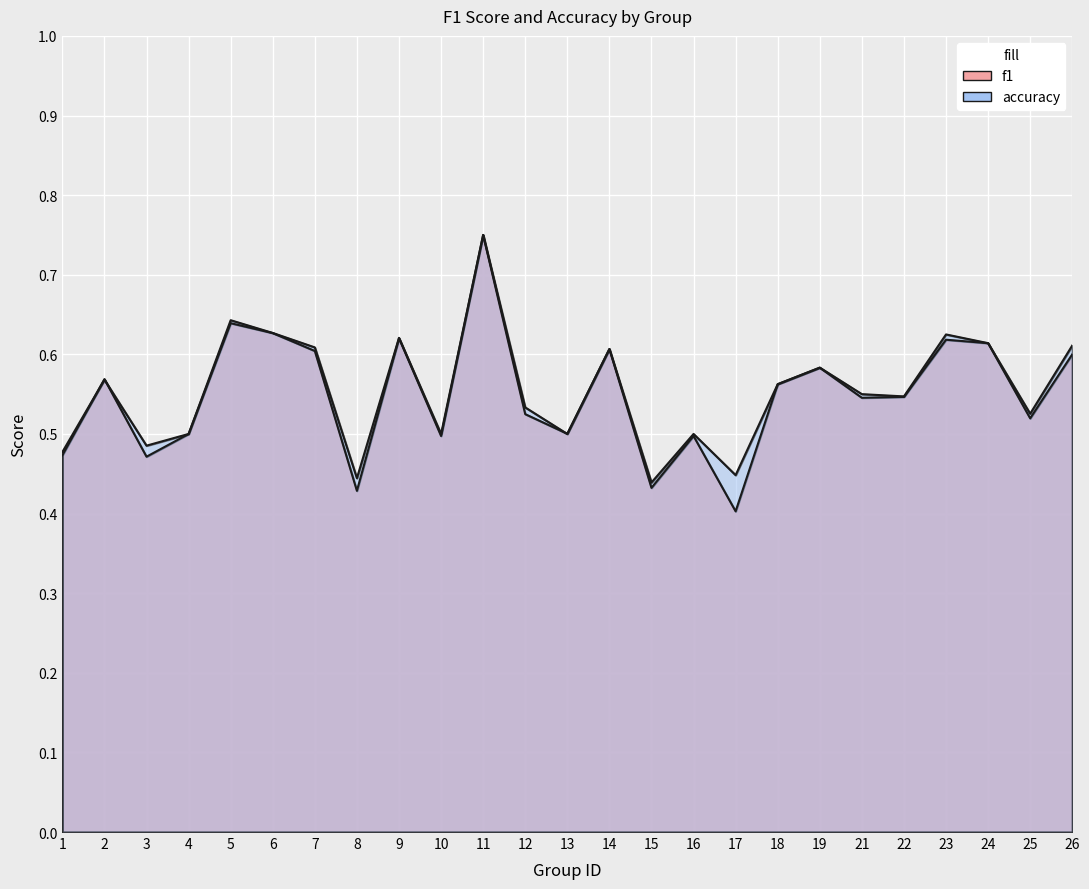

The value of accuracy at 24 is 1.0. True or false?

False